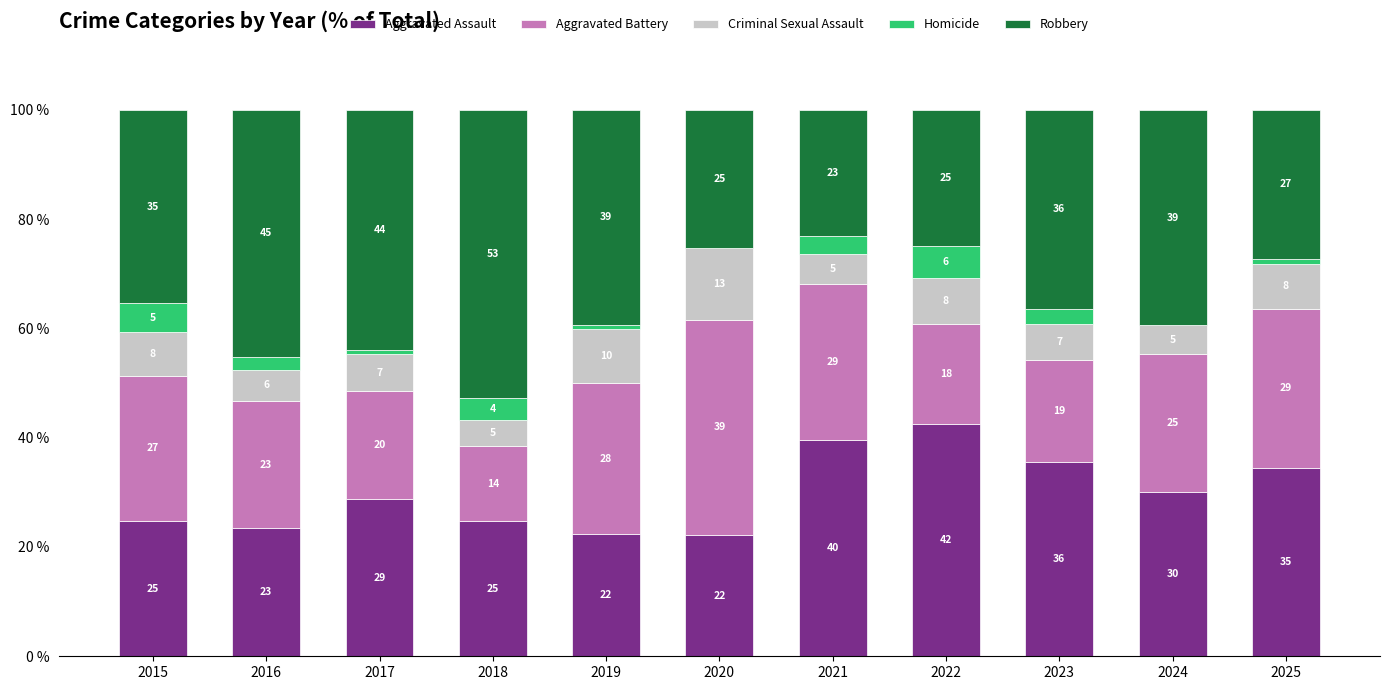

Which has a higher value, 2022 or 2015?

2022